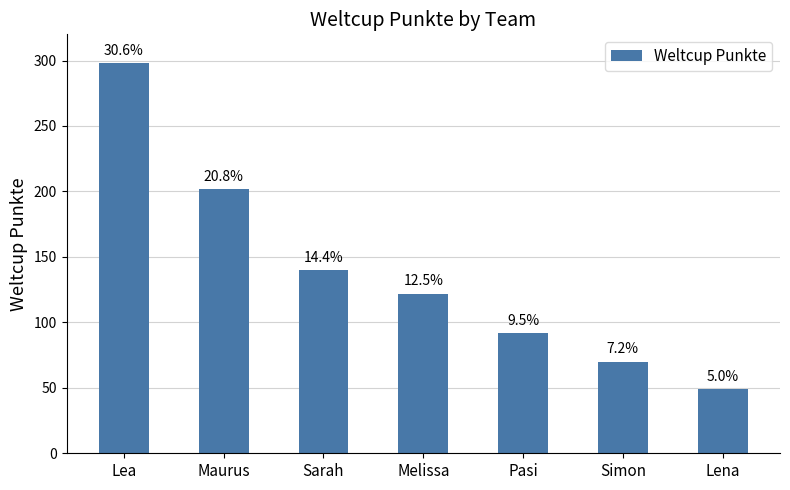

Which category has the highest value across all series?

Lea